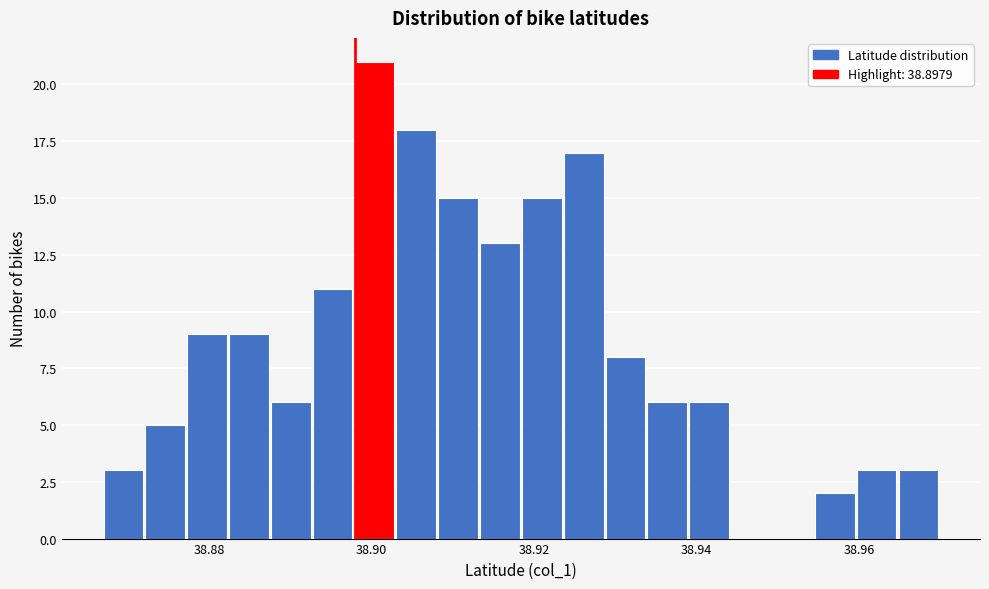

Around what value on the x-axis is the tallest bar? Give the approximate position of its centre, as read against the axis.

38.900